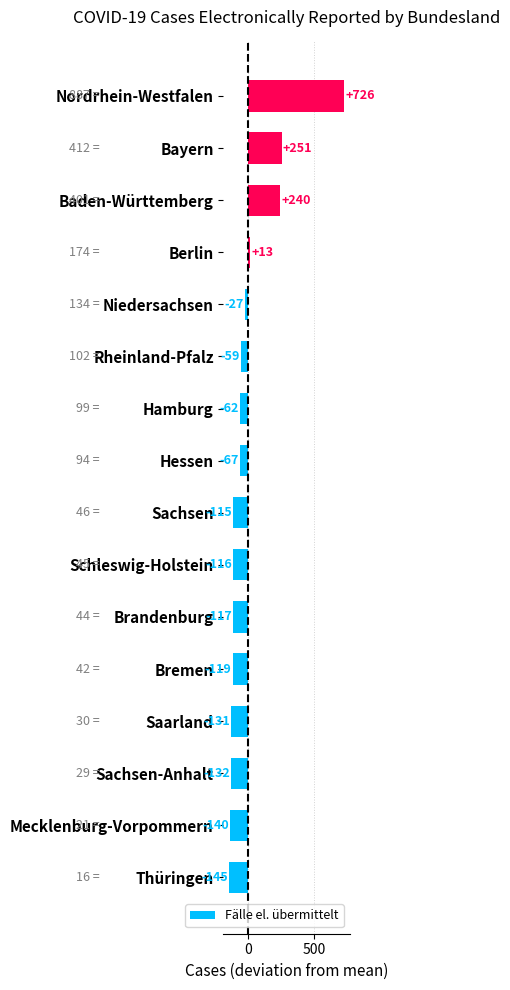

Which has a higher value, Nordrhein-Westfalen or Bayern?

Nordrhein-Westfalen